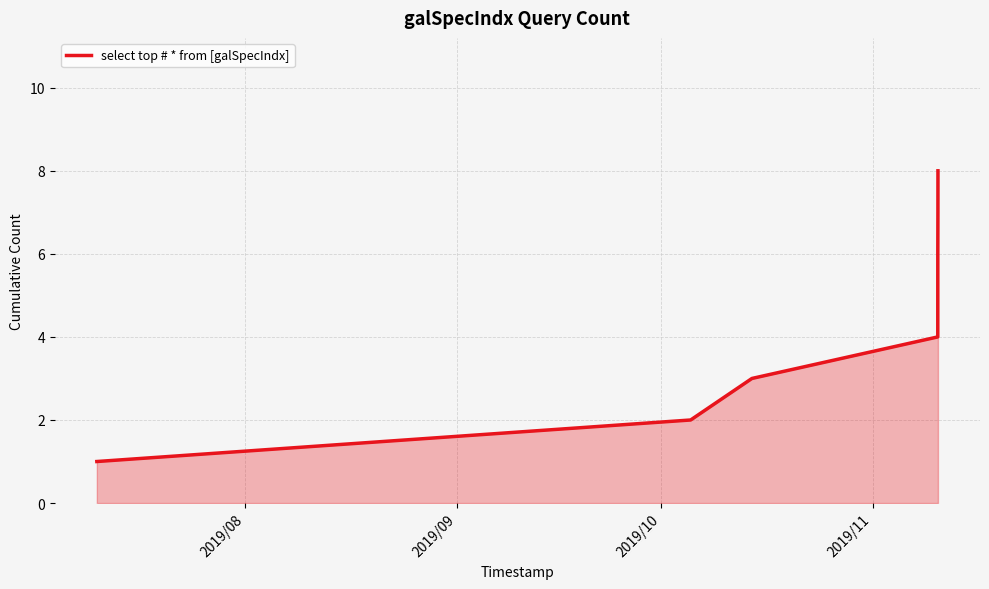

What is the sum of all values?

36